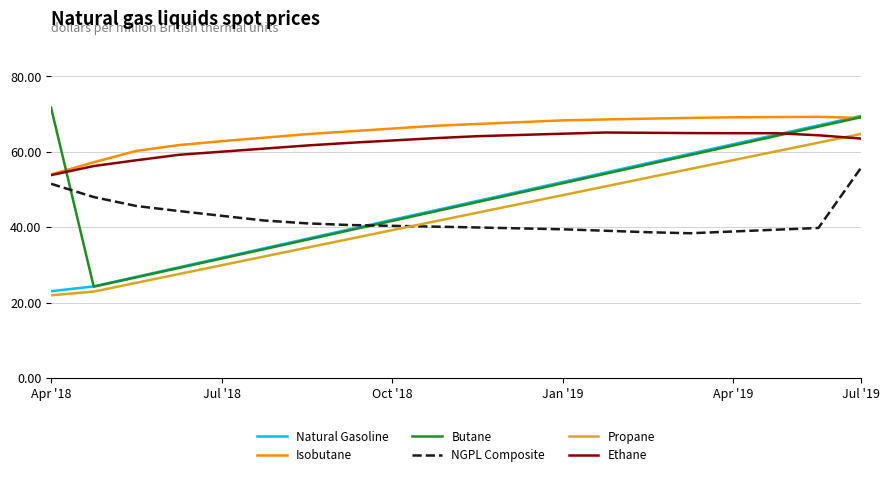

What is the highest value of the Butane series?

71.7